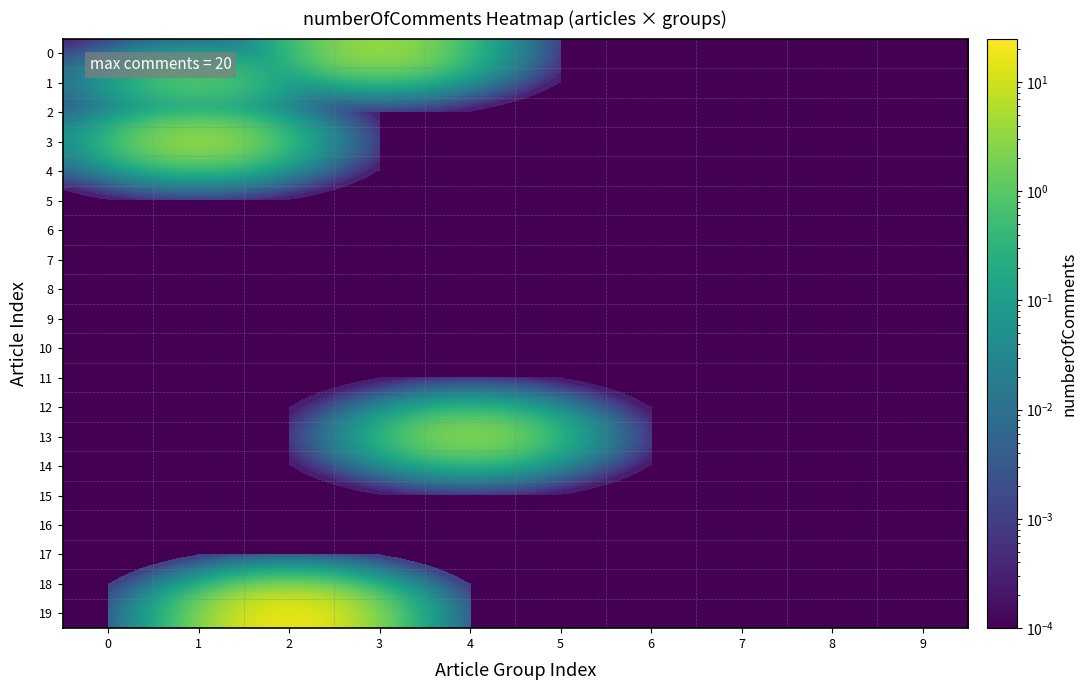

Reading left to right, extract all data points from this chart.

0: 0=0.0	1=0.0	2=0.0	3=4.0	4=0.0	5=0.0	6=0.0	7=0.0	8=0.0	9=0.0
1: 0=0.0	1=1.0	2=0.0	3=0.0	4=0.0	5=0.0	6=0.0	7=0.0	8=0.0	9=0.0
2: 0=0.0	1=0.0	2=0.0	3=0.0	4=0.0	5=0.0	6=0.0	7=0.0	8=0.0	9=0.0
3: 0=0.0	1=4.0	2=0.0	3=0.0	4=0.0	5=0.0	6=0.0	7=0.0	8=0.0	9=0.0
4: 0=0.0	1=0.0	2=0.0	3=0.0	4=0.0	5=0.0	6=0.0	7=0.0	8=0.0	9=0.0
5: 0=0.0	1=0.0	2=0.0	3=0.0	4=0.0	5=0.0	6=0.0	7=0.0	8=0.0	9=0.0
6: 0=0.0	1=0.0	2=0.0	3=0.0	4=0.0	5=0.0	6=0.0	7=0.0	8=0.0	9=0.0
7: 0=0.0	1=0.0	2=0.0	3=0.0	4=0.0	5=0.0	6=0.0	7=0.0	8=0.0	9=0.0
8: 0=0.0	1=0.0	2=0.0	3=0.0	4=0.0	5=0.0	6=0.0	7=0.0	8=0.0	9=0.0
9: 0=0.0	1=0.0	2=0.0	3=0.0	4=0.0	5=0.0	6=0.0	7=0.0	8=0.0	9=0.0
10: 0=0.0	1=0.0	2=0.0	3=0.0	4=0.0	5=0.0	6=0.0	7=0.0	8=0.0	9=0.0
11: 0=0.0	1=0.0	2=0.0	3=0.0	4=0.0	5=0.0	6=0.0	7=0.0	8=0.0	9=0.0
12: 0=0.0	1=0.0	2=0.0	3=0.0	4=0.0	5=0.0	6=0.0	7=0.0	8=0.0	9=0.0
13: 0=0.0	1=0.0	2=0.0	3=0.0	4=3.0	5=0.0	6=0.0	7=0.0	8=0.0	9=0.0
14: 0=0.0	1=0.0	2=0.0	3=0.0	4=0.0	5=0.0	6=0.0	7=0.0	8=0.0	9=0.0
15: 0=0.0	1=0.0	2=0.0	3=0.0	4=0.0	5=0.0	6=0.0	7=0.0	8=0.0	9=0.0
16: 0=0.0	1=0.0	2=0.0	3=0.0	4=0.0	5=0.0	6=0.0	7=0.0	8=0.0	9=0.0
17: 0=0.0	1=0.0	2=0.0	3=0.0	4=0.0	5=0.0	6=0.0	7=0.0	8=0.0	9=0.0
18: 0=0.0	1=0.0	2=0.0	3=0.0	4=0.0	5=0.0	6=0.0	7=0.0	8=0.0	9=0.0
19: 0=0.0	1=0.0	2=20.0	3=0.0	4=0.0	5=0.0	6=0.0	7=0.0	8=0.0	9=0.0